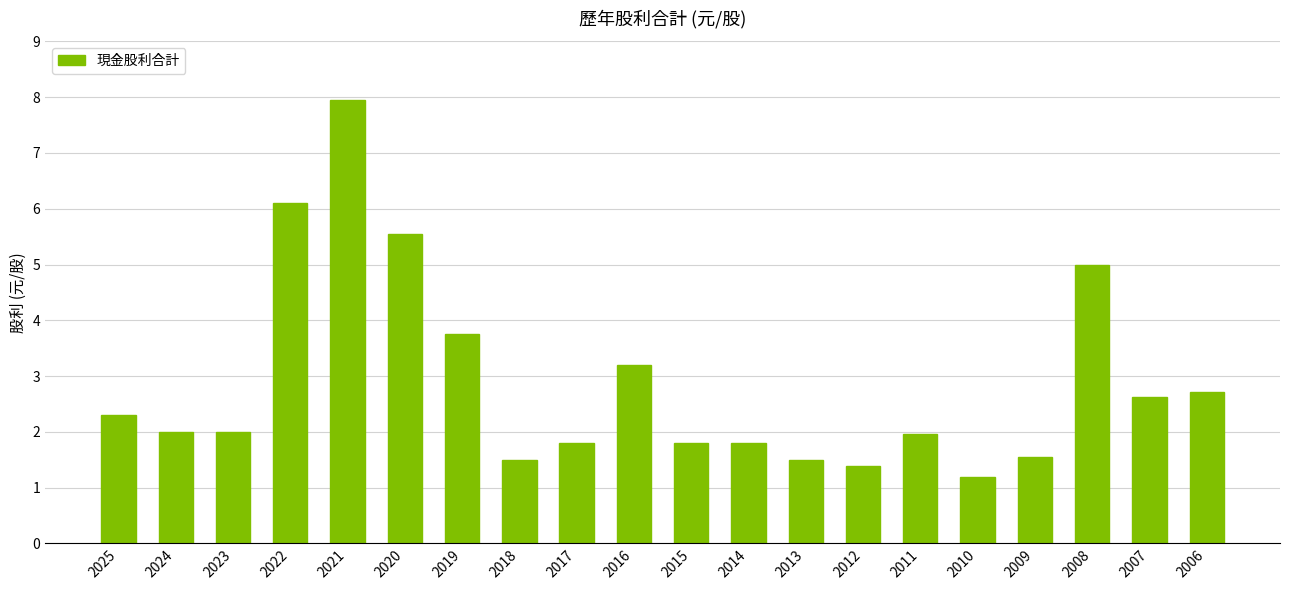

The chart shows a value of 0.9 at 2025. True or false?

False